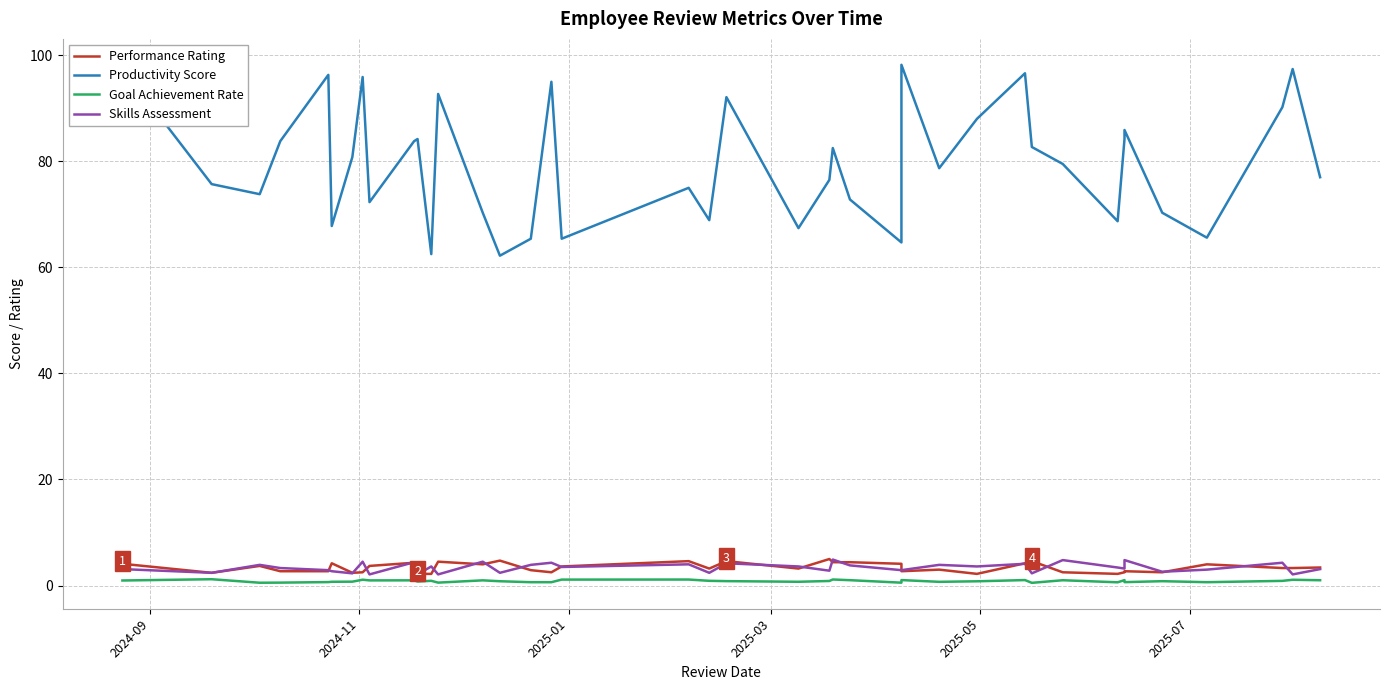

Where does the Performance Rating series first go above 3?

2024-09